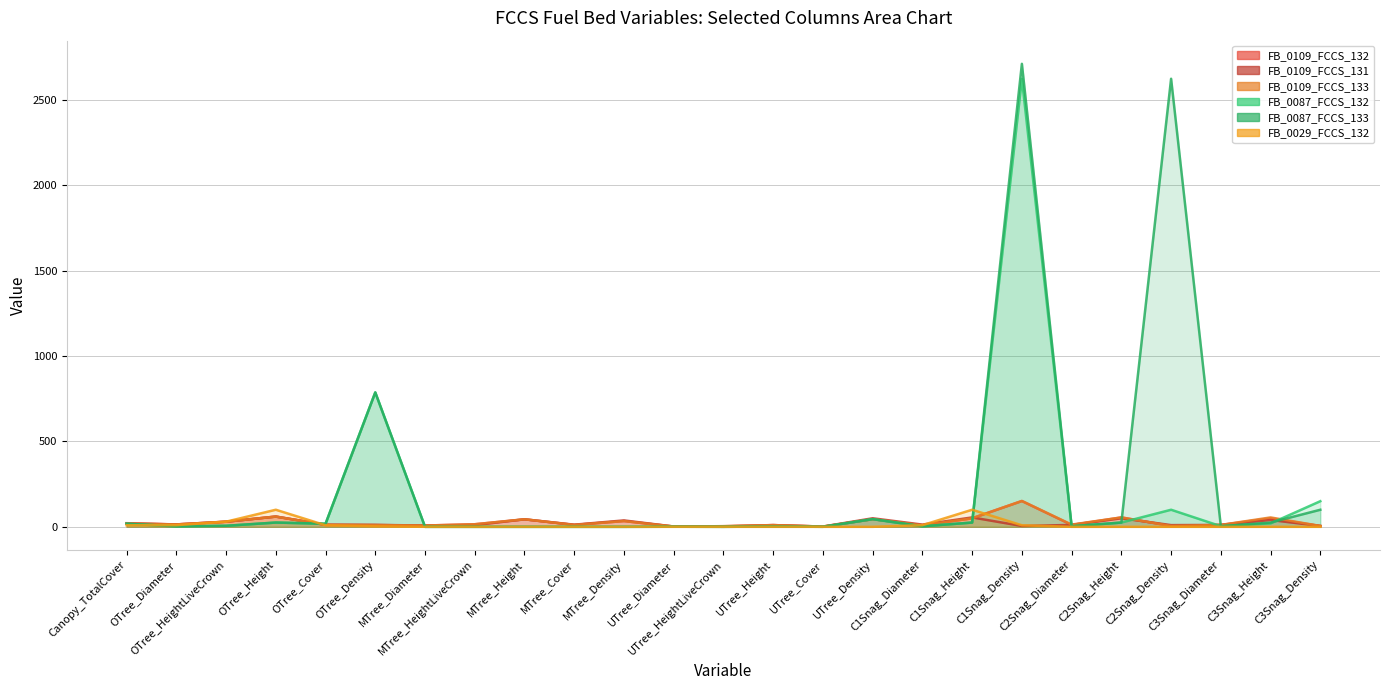

What is the highest value of the FB_0109_FCCS_131 series?

60.0